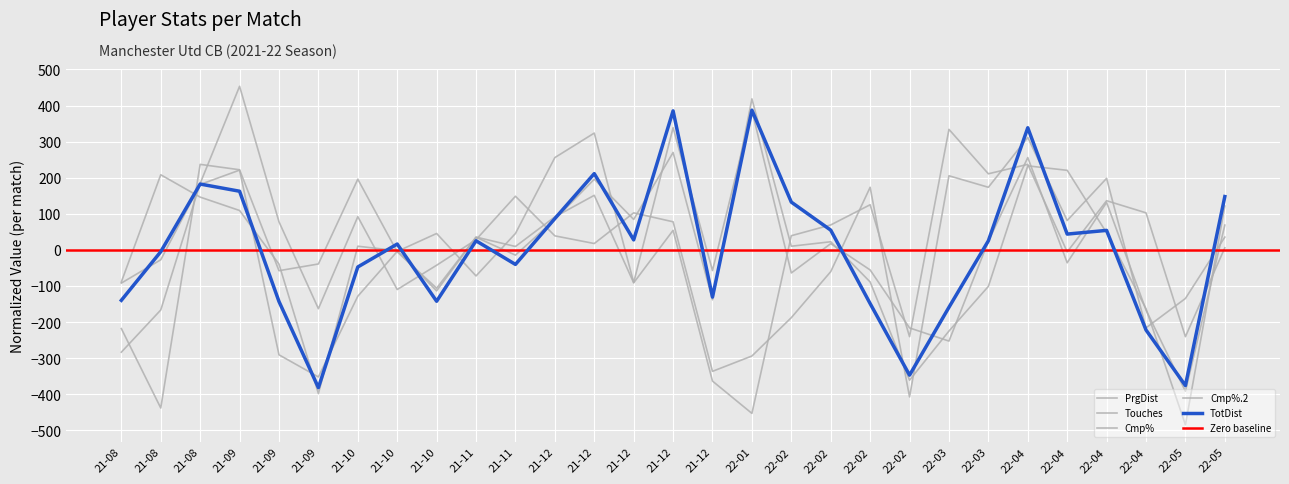

The value of Touches at 22-02 is -361.0. True or false?

True